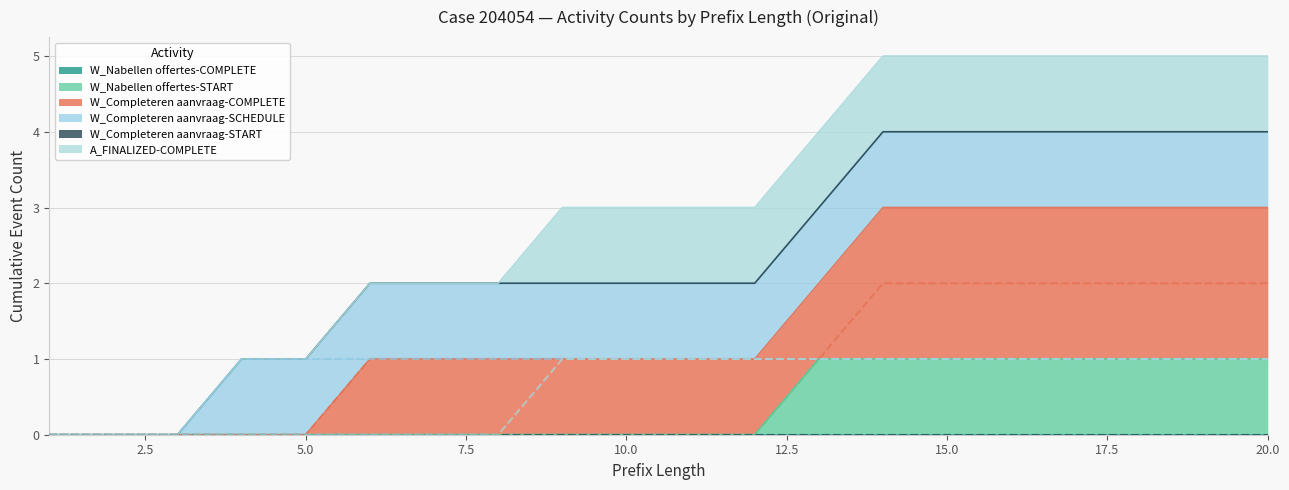

True or false: W_Completeren aanvraag-COMPLETE and W_Completeren aanvraag-SCHEDULE intersect in this chart.

False